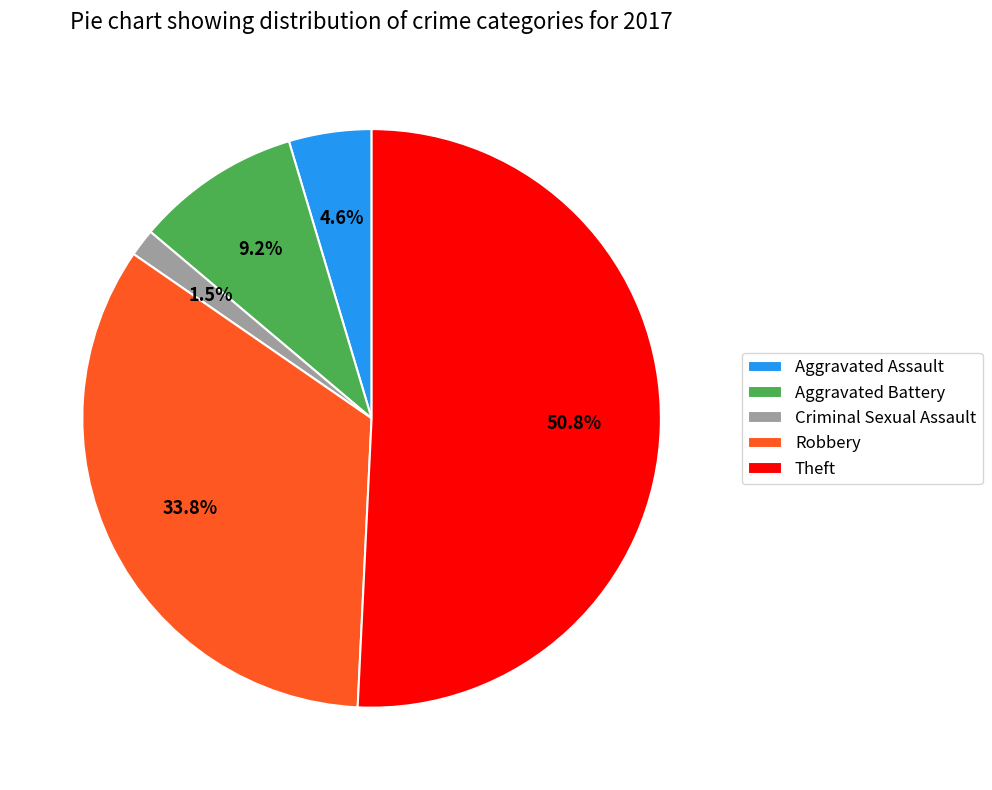

Is there any slice that represents more than half of the pie?

Yes